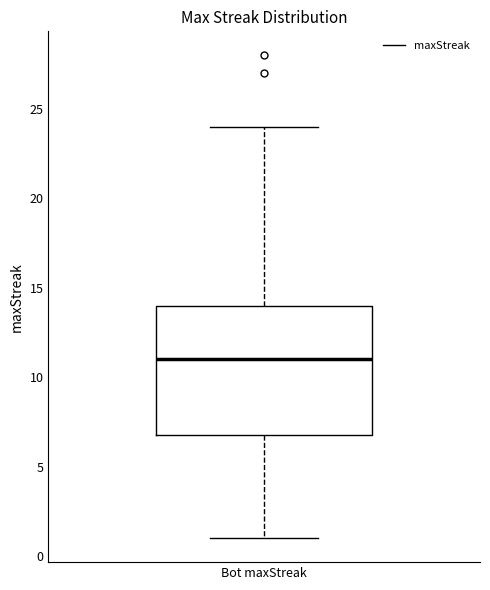

Read this box plot against the y-axis: the position of the median line, the range covered by the box, and the ends of both whiskers. The values are not printed on the chart, so give them approximately, as read against the axis.

median 11, box 7 to 14, whiskers 1 to 24